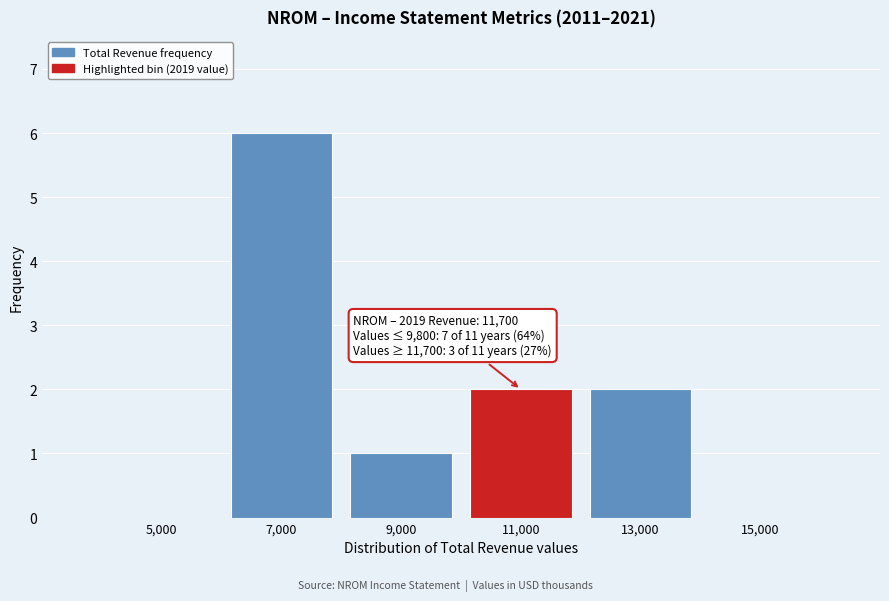

Which range on the x-axis has the tallest bar?

6000 to 8000